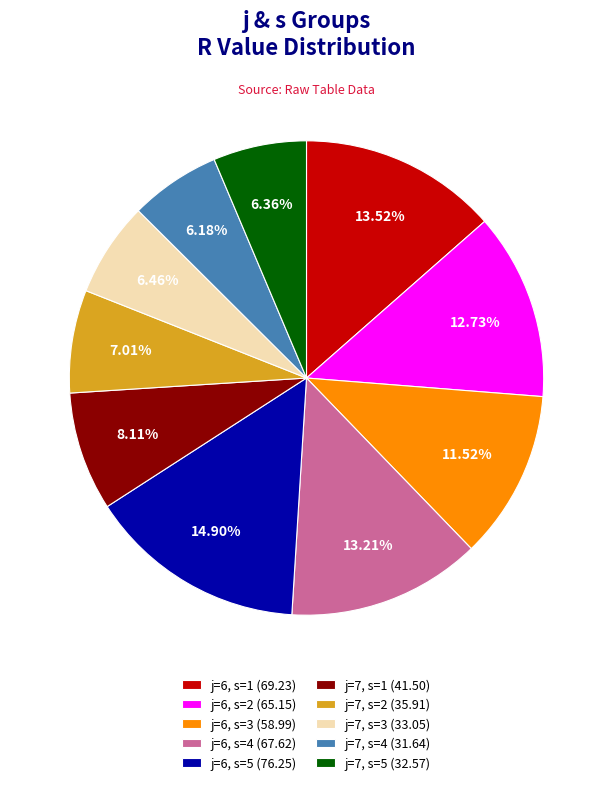

To the nearest percent, what percentage of the pie is j=6, s=5?

15%